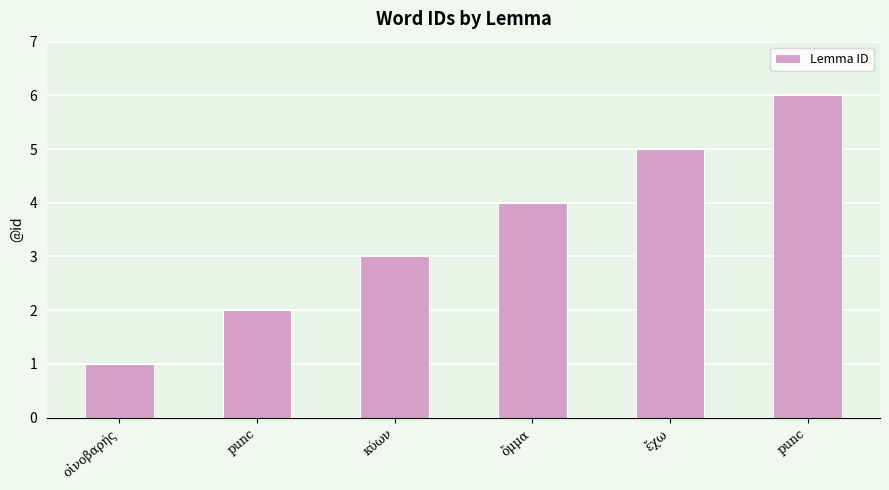

Which has a higher value, ἔχω or ὄμμα?

ἔχω